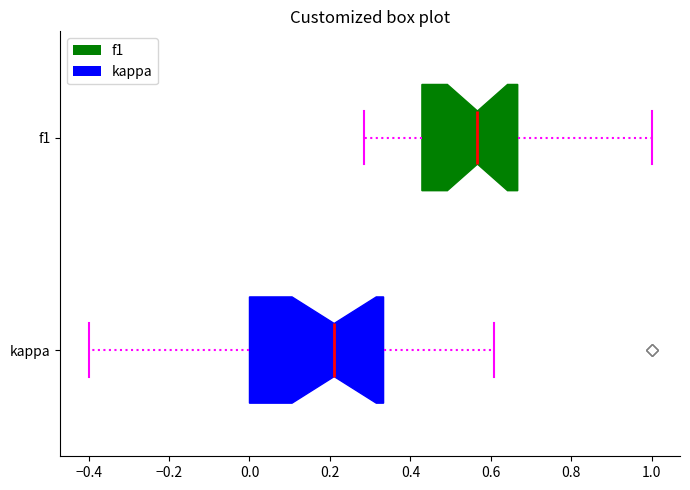

Reading bottom to top, read every box against the x-axis: the position of its median line, the range the box covers, and the ends of its whiskers. The values are not printed on the chart, so give them approximately, as read against the axis.

kappa: median 0.22, box 0.00 to 0.34, whiskers -0.40 to 0.60
f1: median 0.56, box 0.42 to 0.66, whiskers 0.28 to 1.00